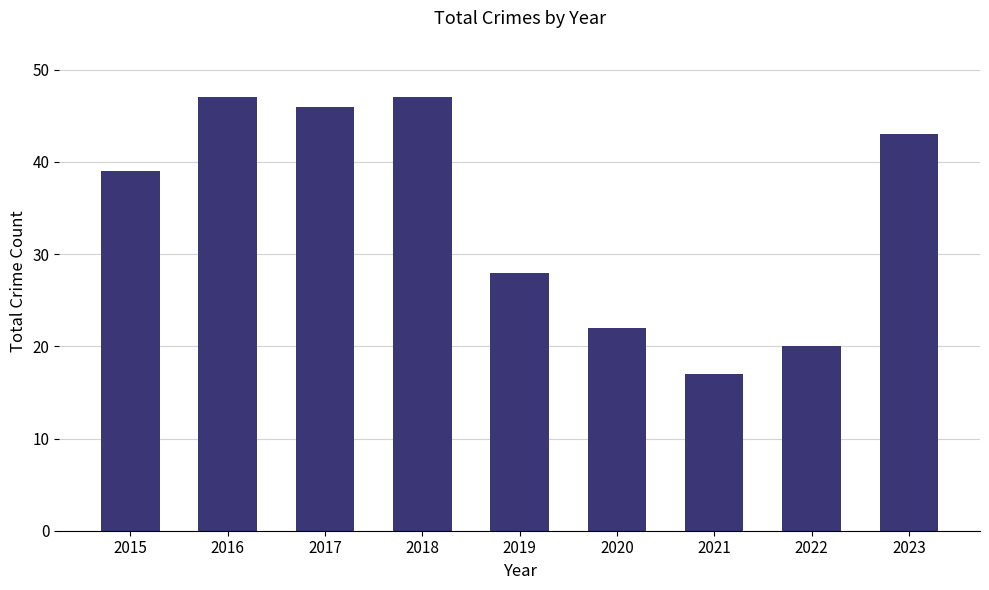

How many distinct data groups are displayed?

1